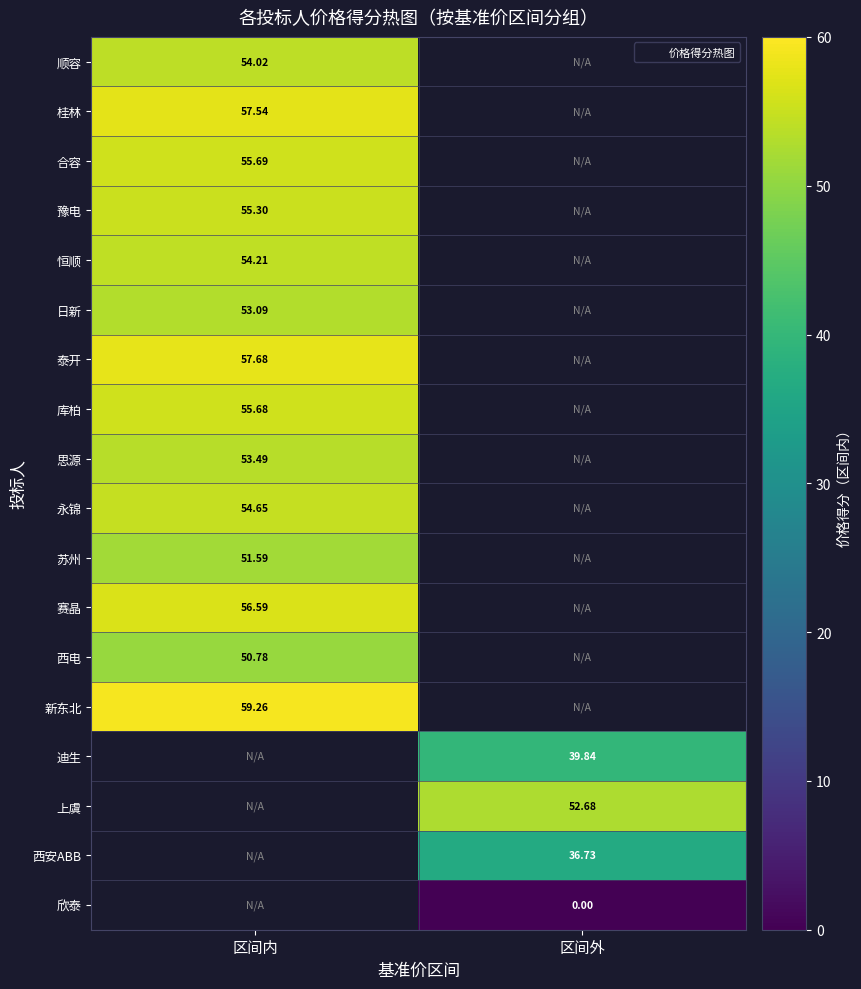

What is the spread (max minus min) of values at 区间内?

8.5